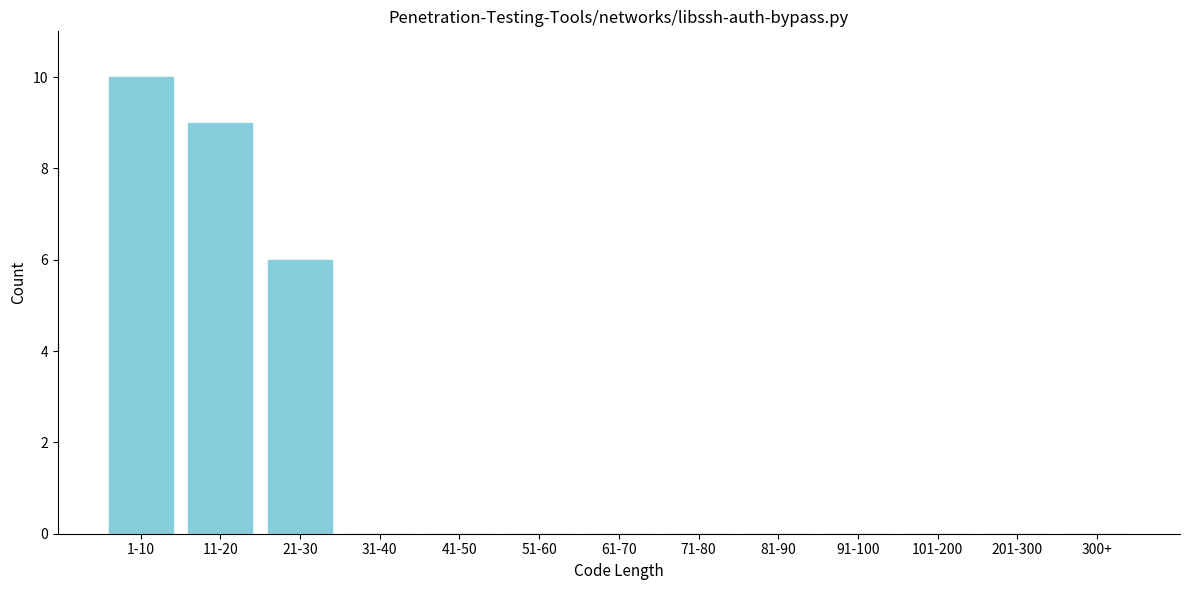

Reading left to right, transcribe all the data shown in this chart.

1-10=10	11-20=9	21-30=6	31-40=0	41-50=0	51-60=0	61-70=0	71-80=0	81-90=0	91-100=0	101-200=0	201-300=0	300+=0